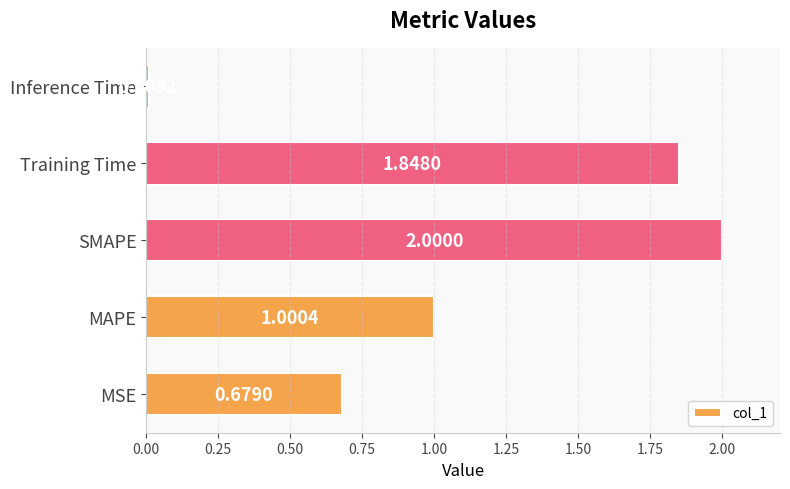

Rank the categories by value from lowest to highest.

Inference Time, MSE, MAPE, Training Time, SMAPE